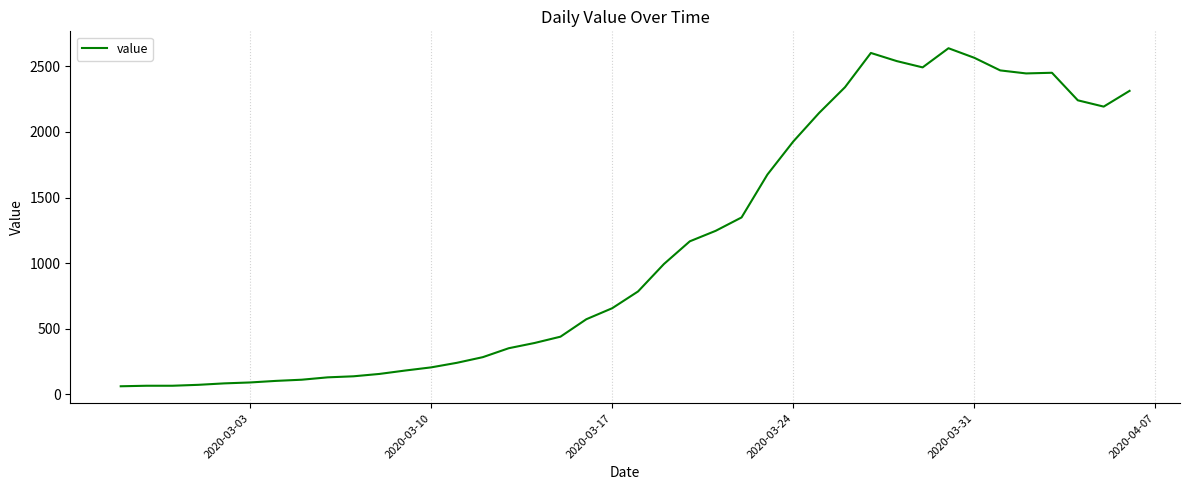

What is the difference between the maximum and minimum values?

2577